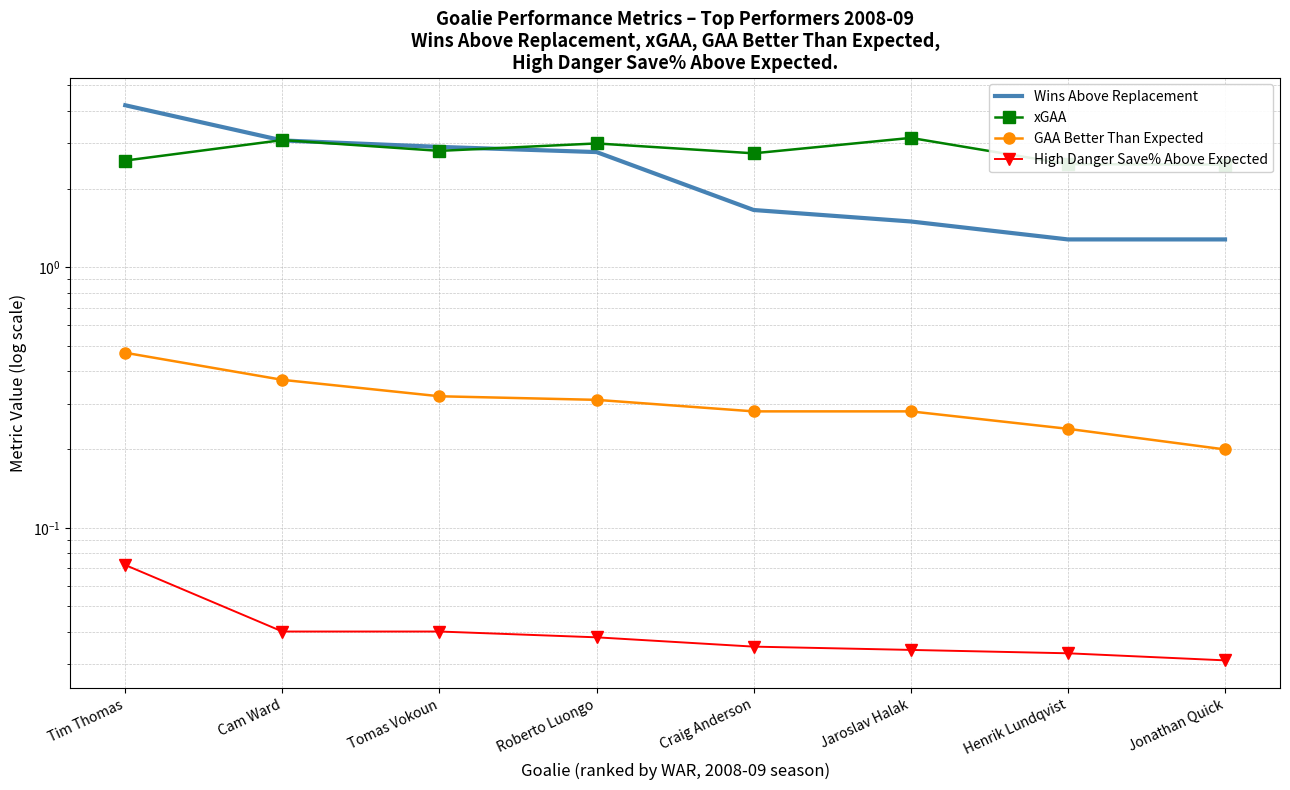

What value does the xGAA series have at Jonathan Quick?

2.5